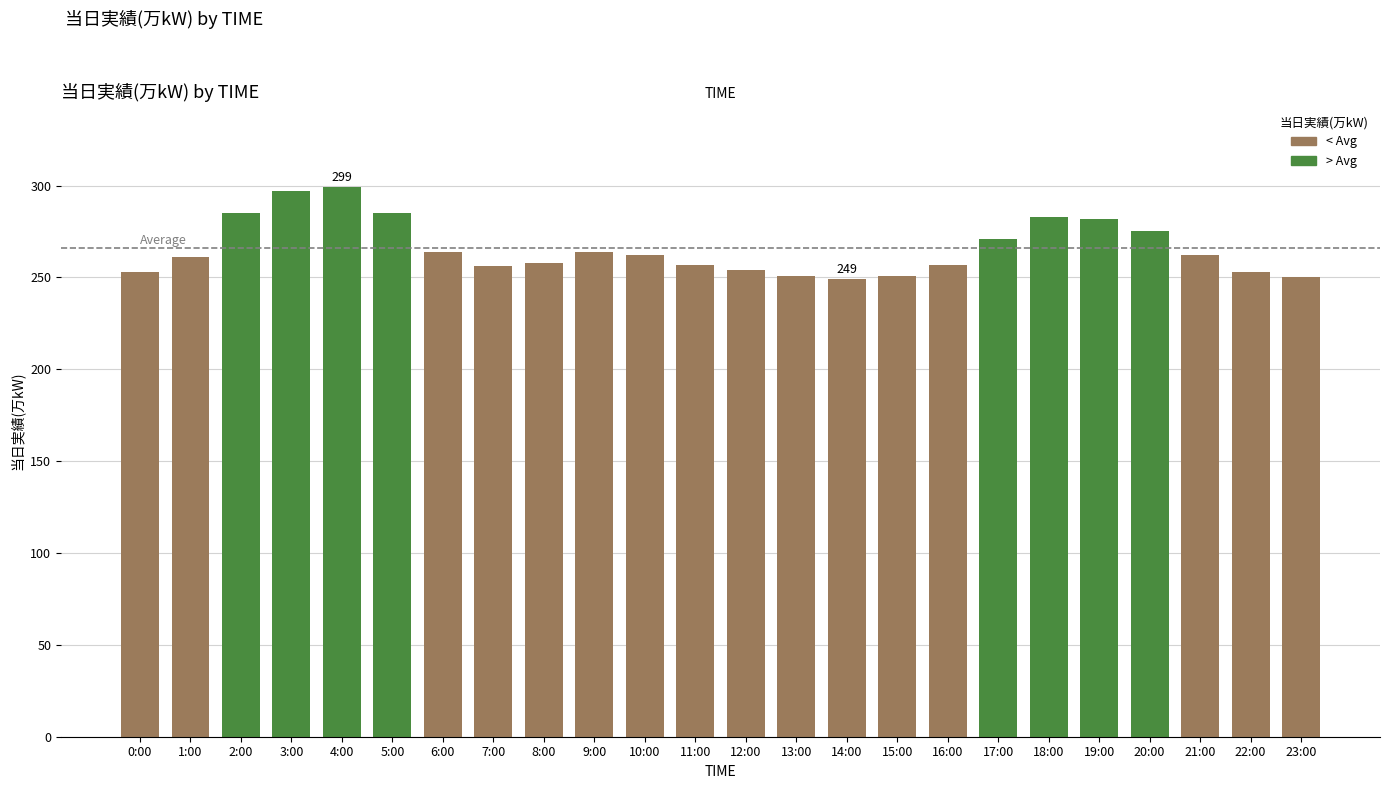

What is the total value across all series at 11:00?

257